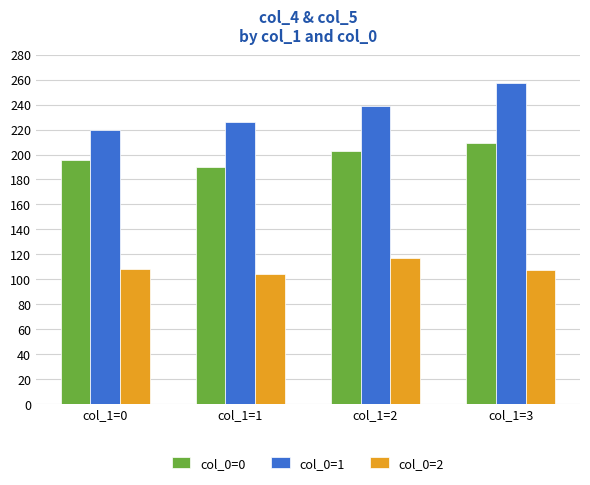

What is the maximum value shown in the chart?

257